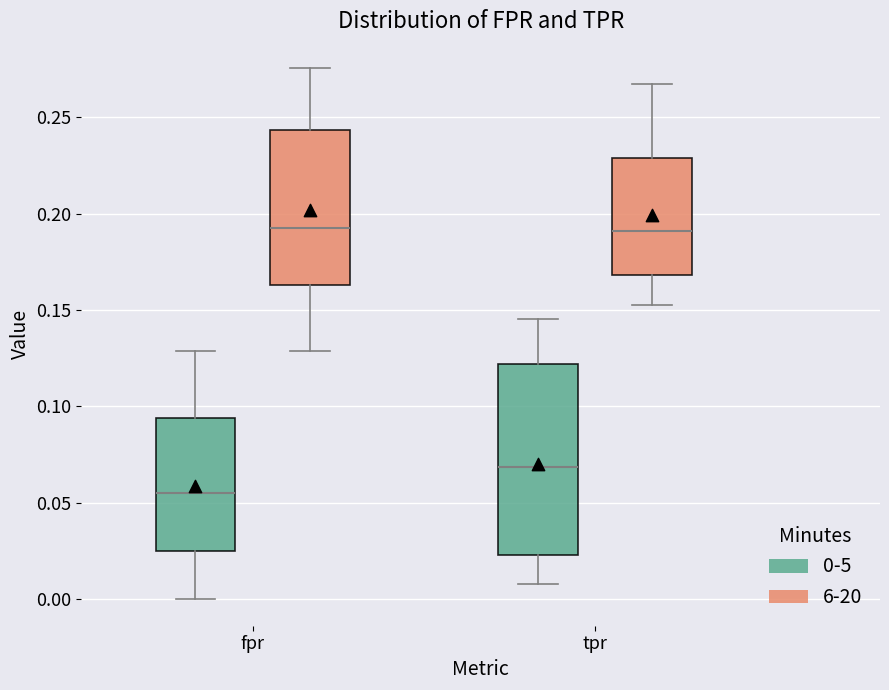

Reading left to right, read every box against the y-axis: the position of its median line, the range the box covers, and the ends of its whiskers. The values are not printed on the chart, so give them approximately, as read against the axis.

fpr (0-5): median 0.055, box 0.025 to 0.095, whiskers 0.000 to 0.130
fpr (6-20): median 0.195, box 0.165 to 0.245, whiskers 0.130 to 0.275
tpr (0-5): median 0.070, box 0.025 to 0.120, whiskers 0.010 to 0.145
tpr (6-20): median 0.190, box 0.170 to 0.230, whiskers 0.155 to 0.265